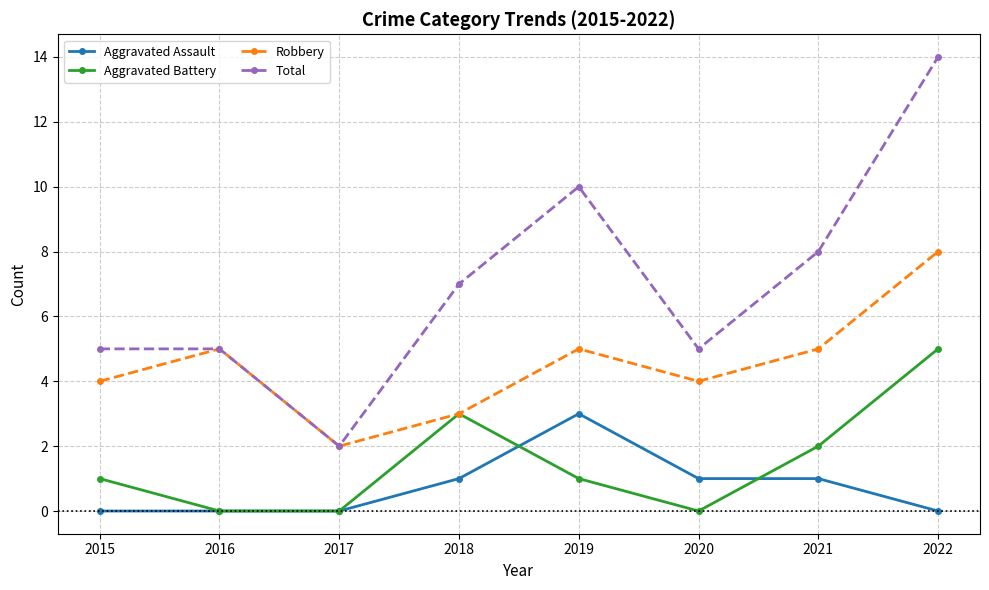

Which series has the widest spread of values?

Total